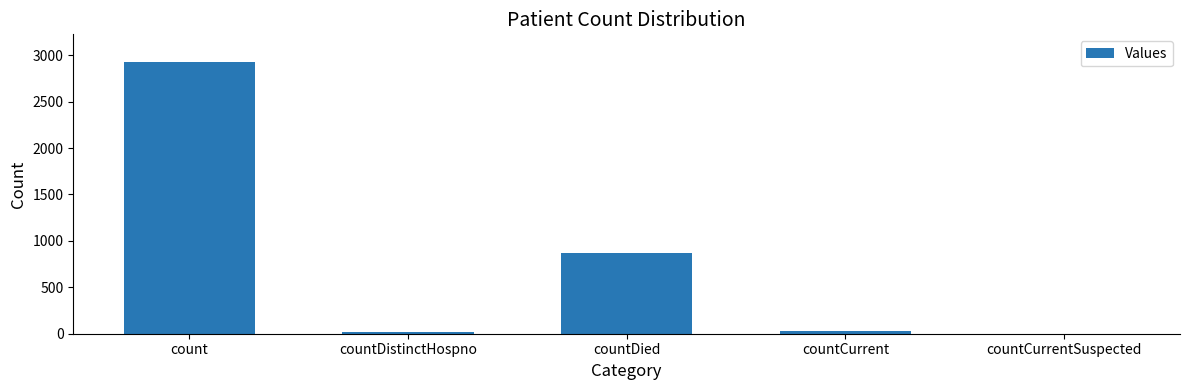

Which has a higher value, count or countDied?

count